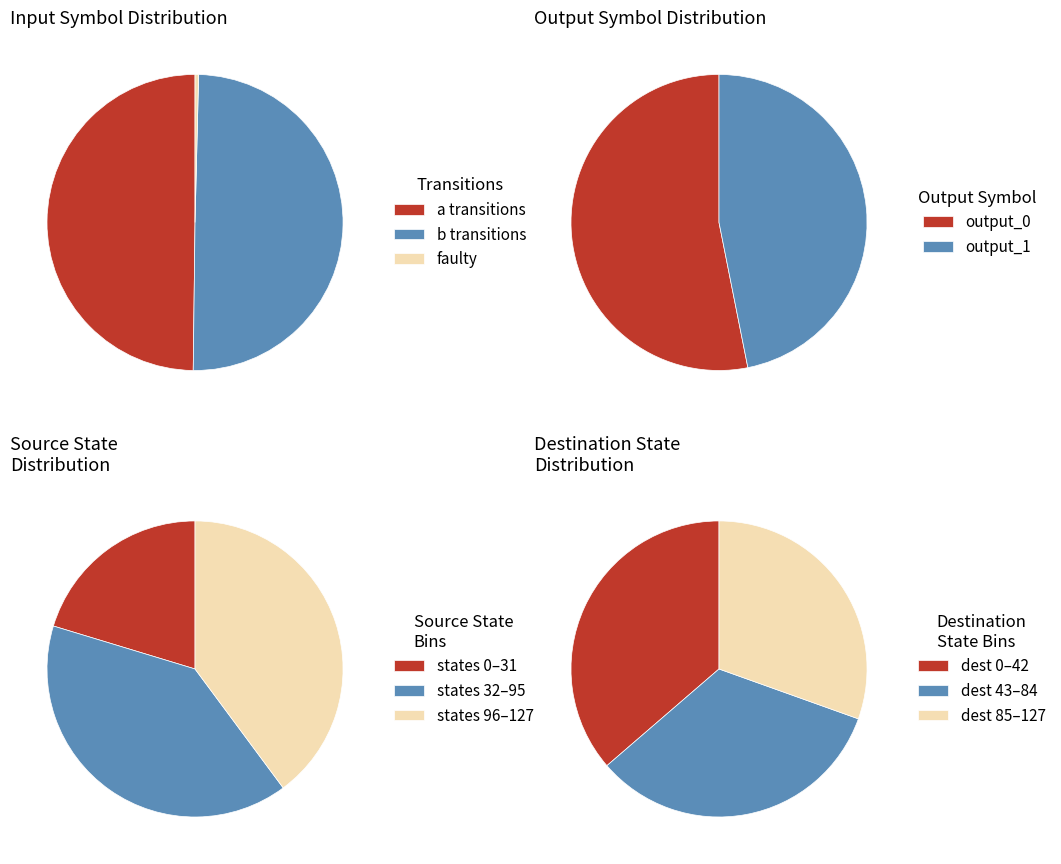

Count the number of slices in the pie.

3